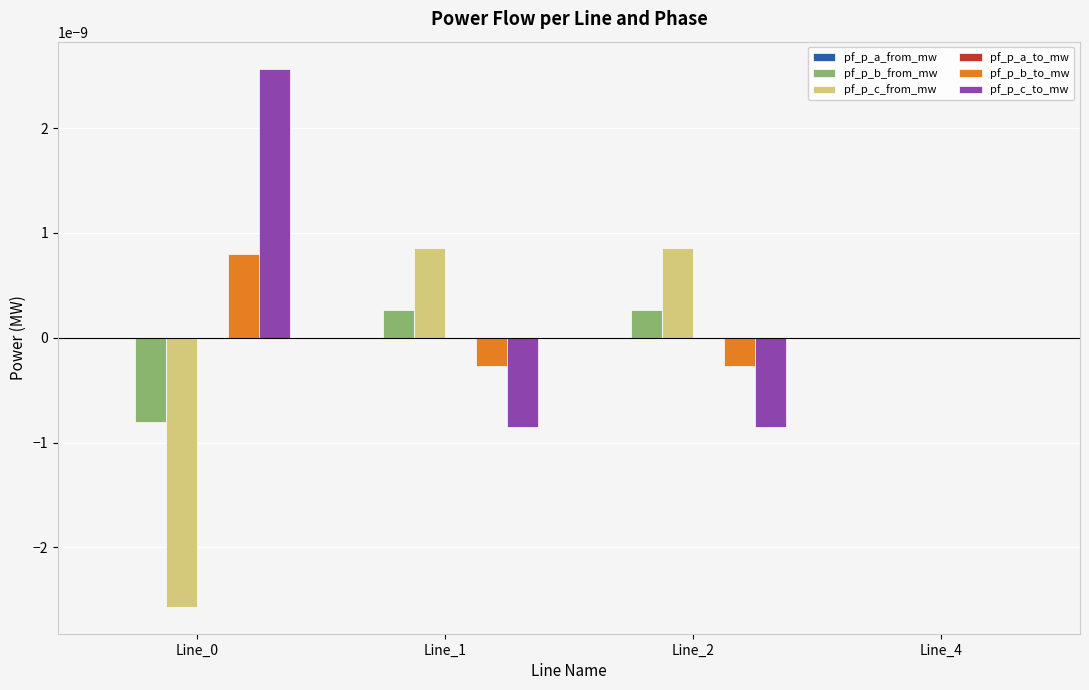

How many distinct data groups are displayed?

6